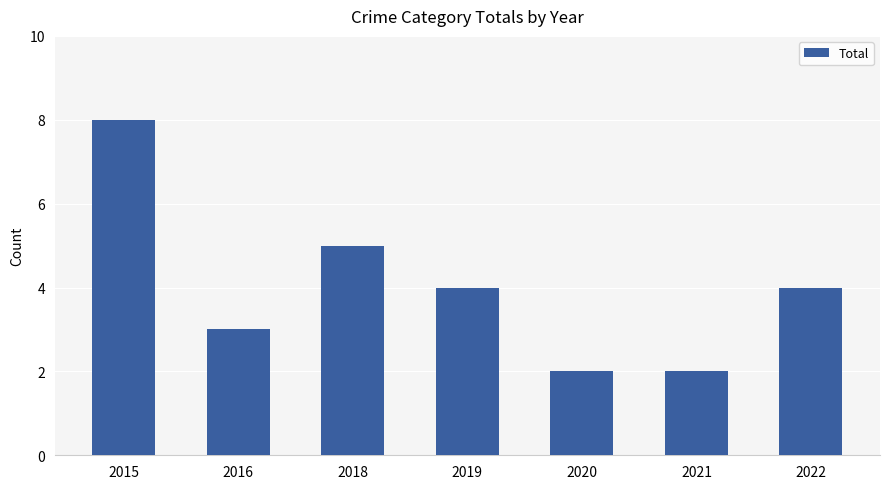

Read the value at 2020.

2